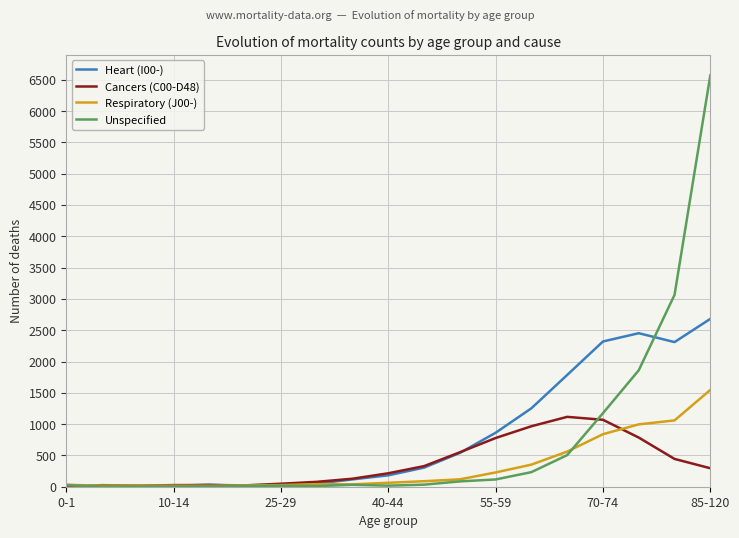

Rank the series by their maximum value, from lowest to highest.

Cancers (C00-D48), Respiratory (J00-), Heart (I00-), Unspecified